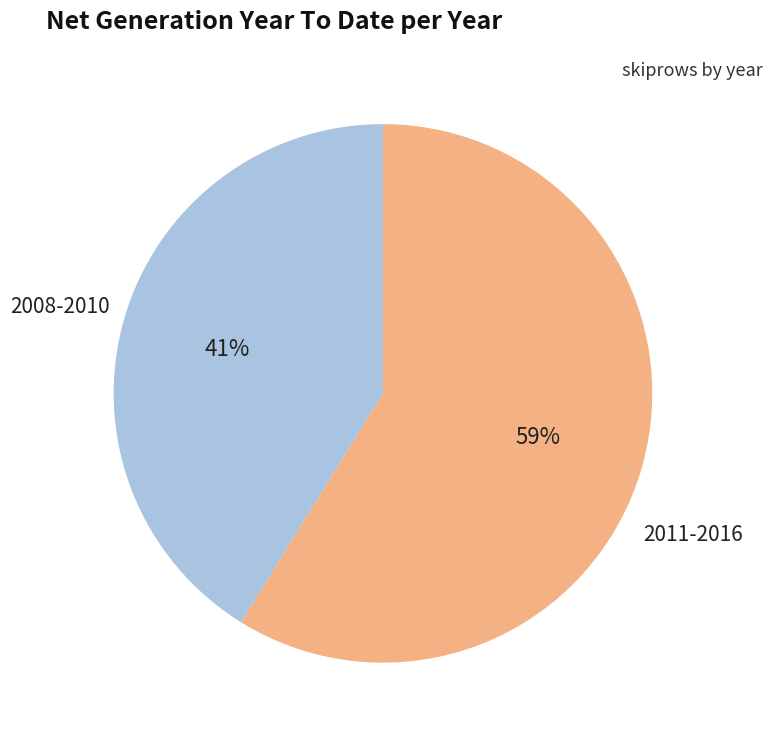

True or false: 2008-2010 accounts for 41% of the total.

True